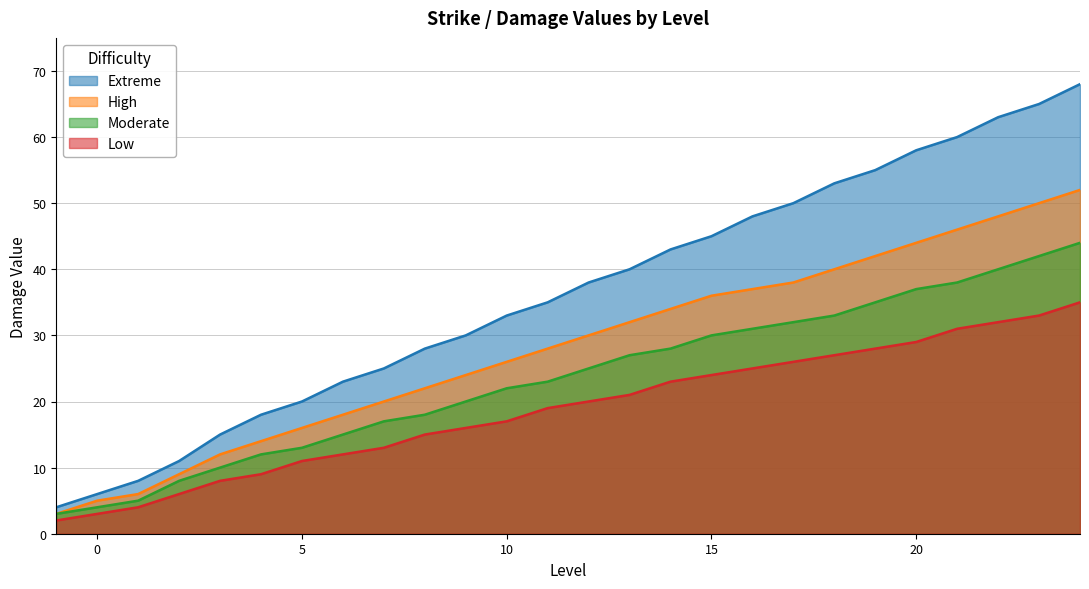

Does the chart display data point markers on the line(s)?

No